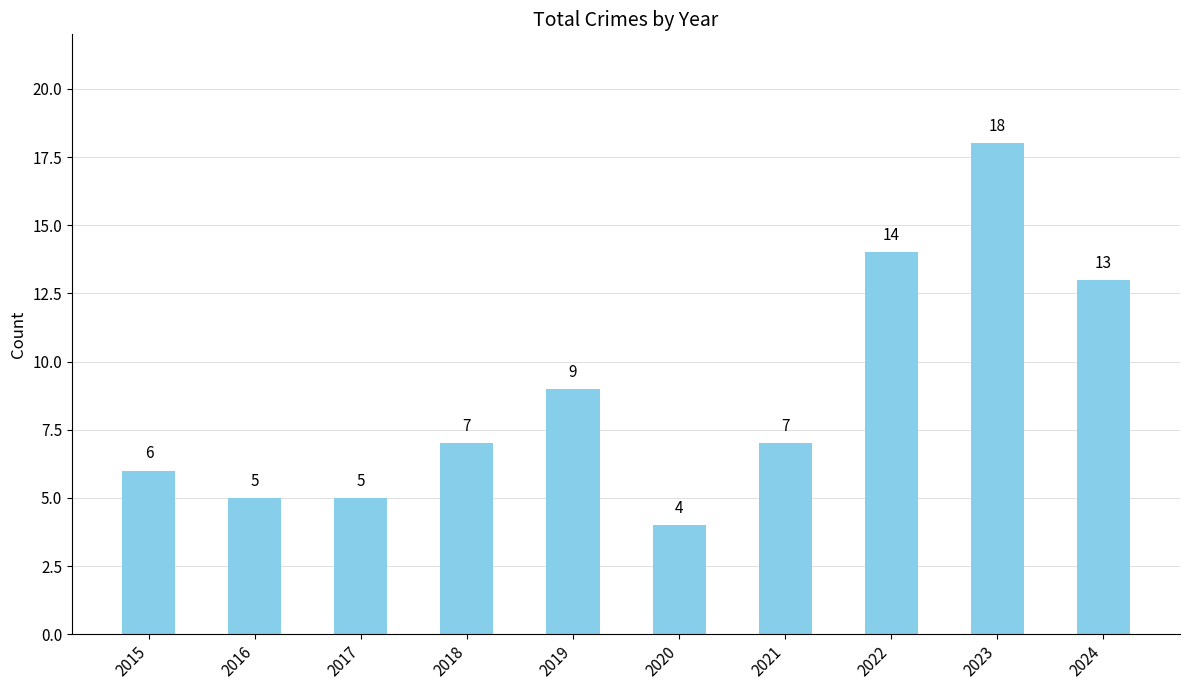

The value at 2020 is 4. True or false?

True